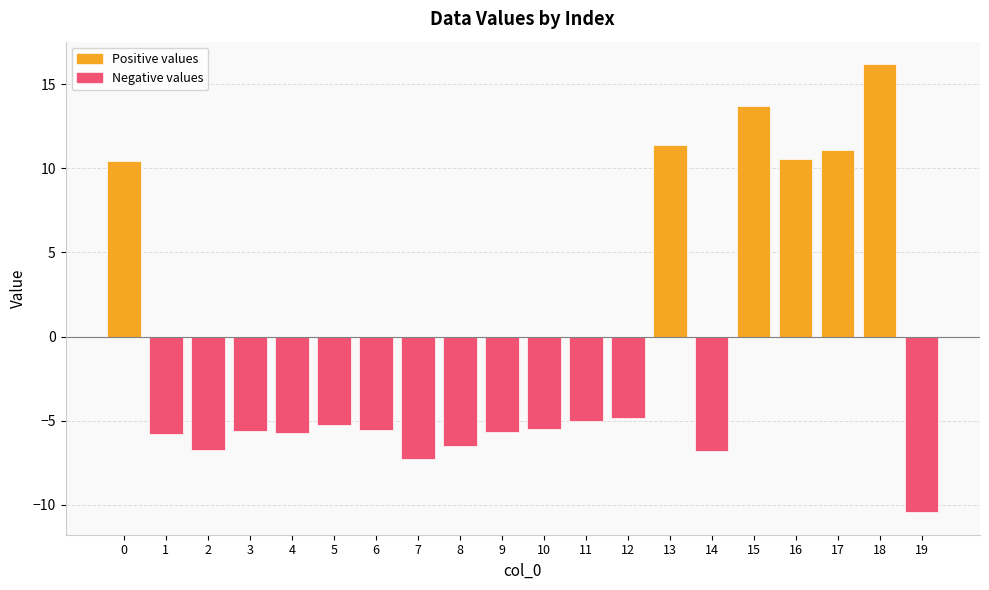

How many values in Negative values are below zero?

14